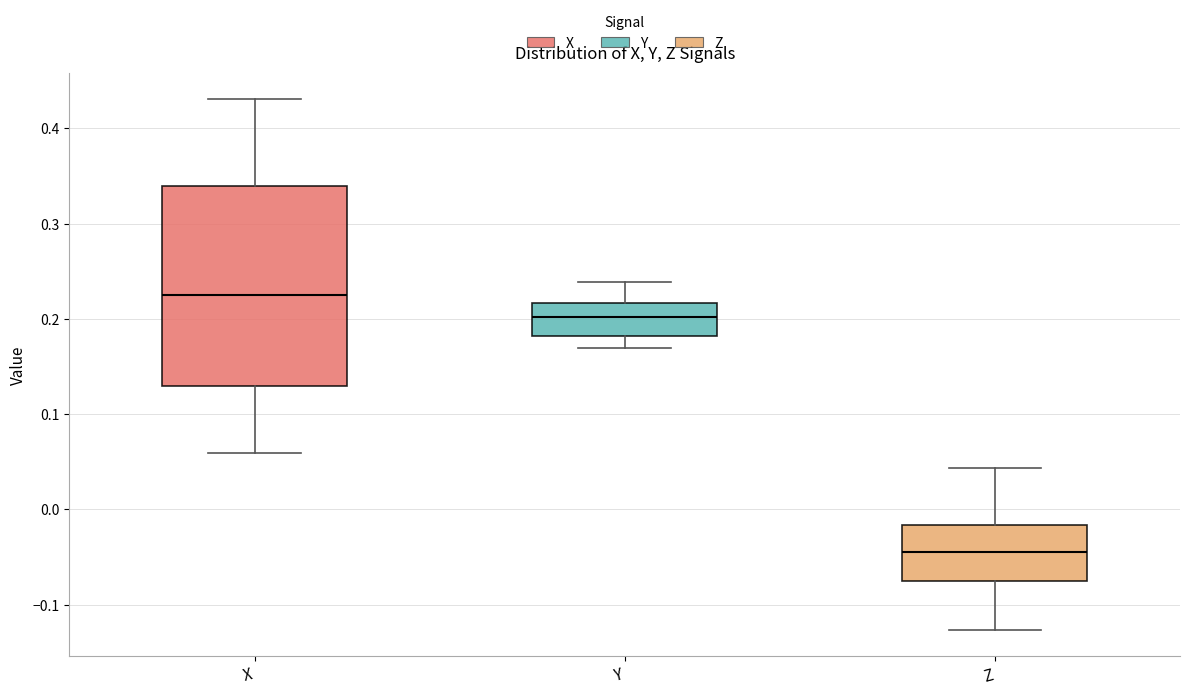

Which box is the tallest, from its lower edge to its upper edge?

X